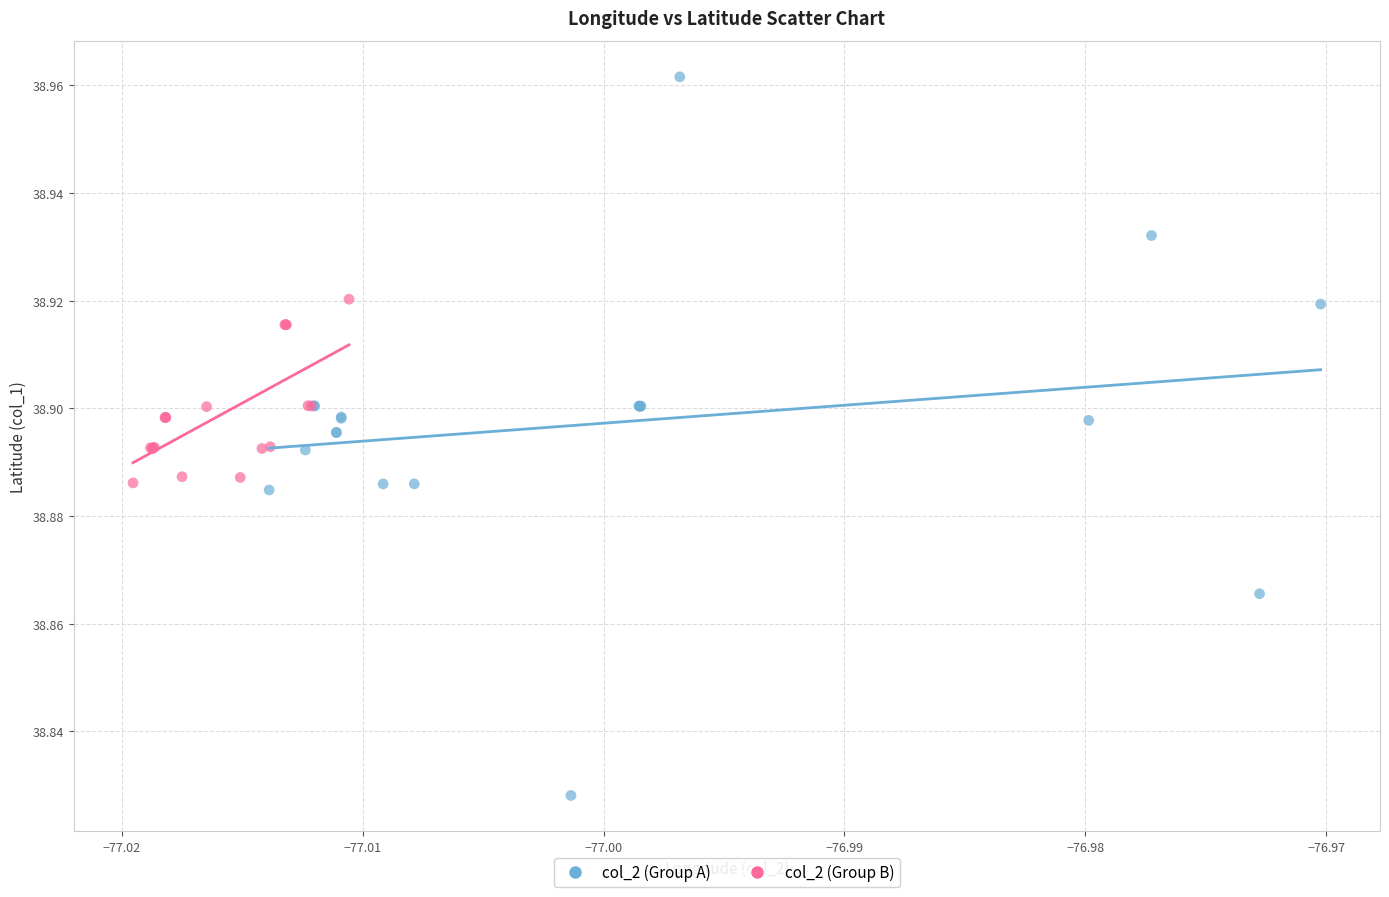

Which series has the widest spread of Y values?

col_2 (Group A)